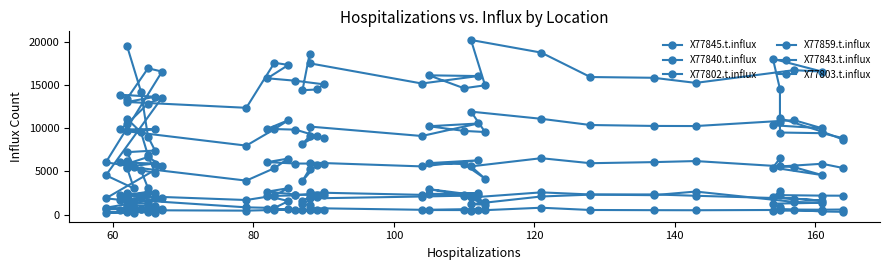

What is the difference between the highest and lowest values at 120?

17545